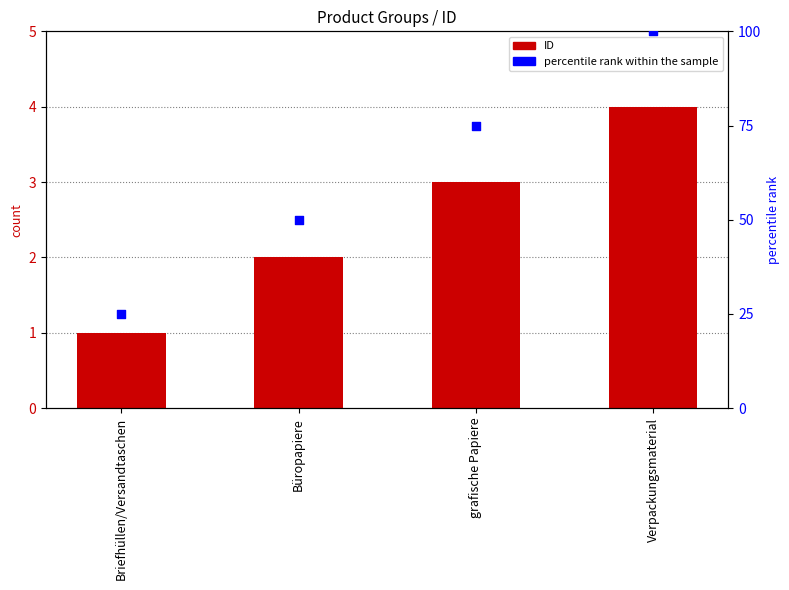

Which series contains the lowest Y value?

ID